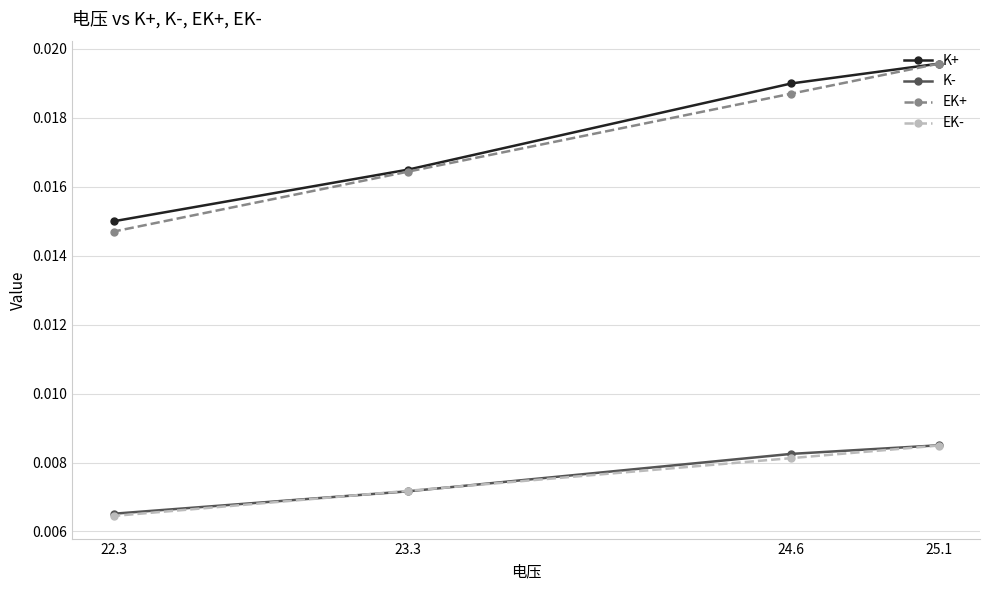

What position from the left is 24.6?

3